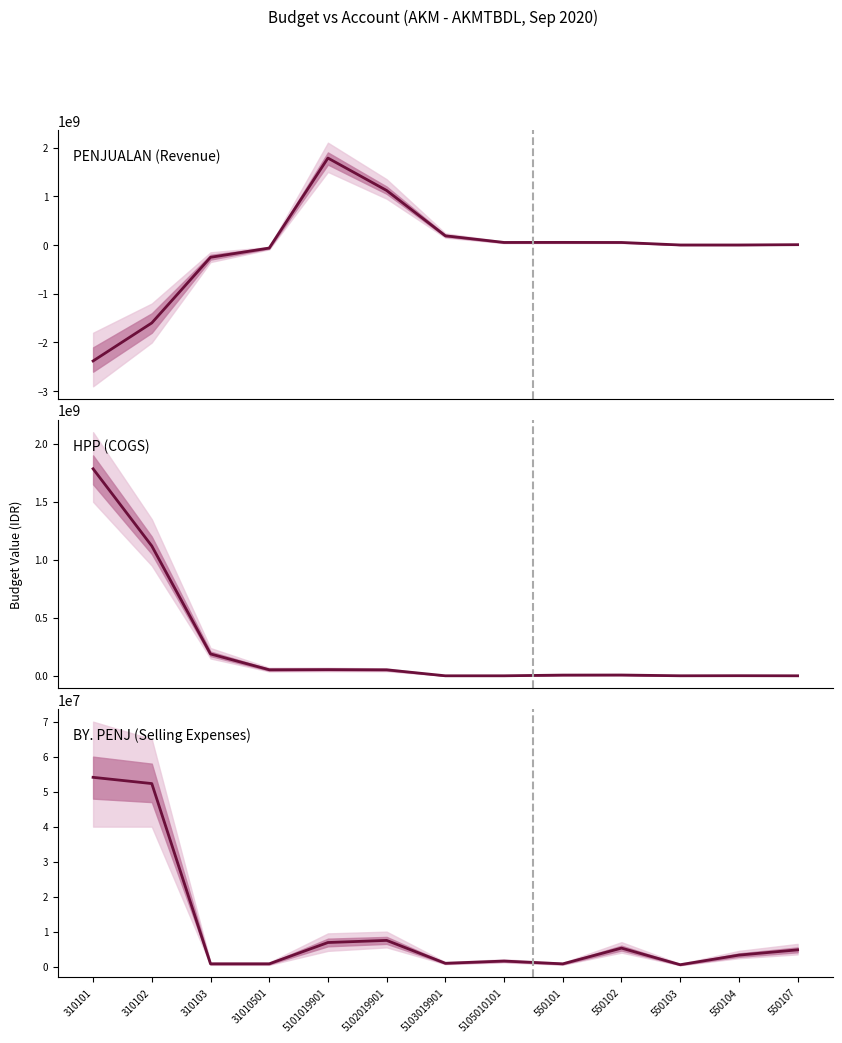

Is the value of BY. PENJ (Selling Expenses) at 310102 greater than the value of PENJUALAN (Revenue) at 550101?

No